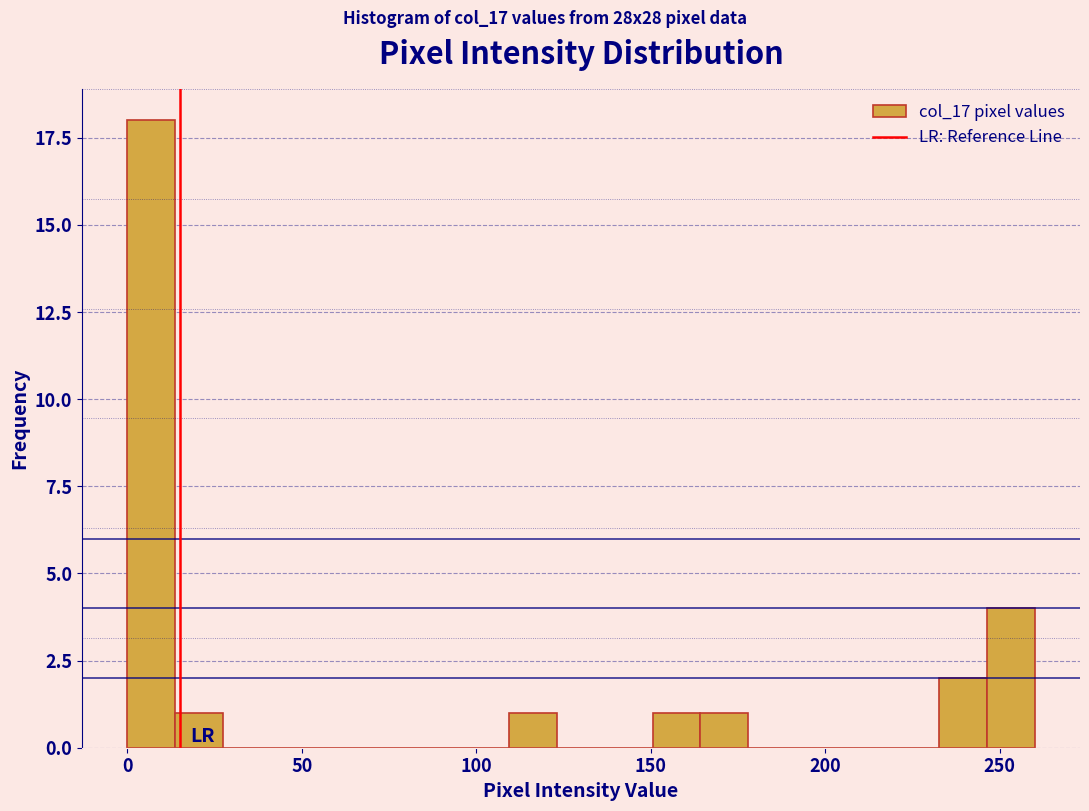

Around what value on the x-axis is the tallest bar? Give the approximate position of its centre, as read against the axis.

5